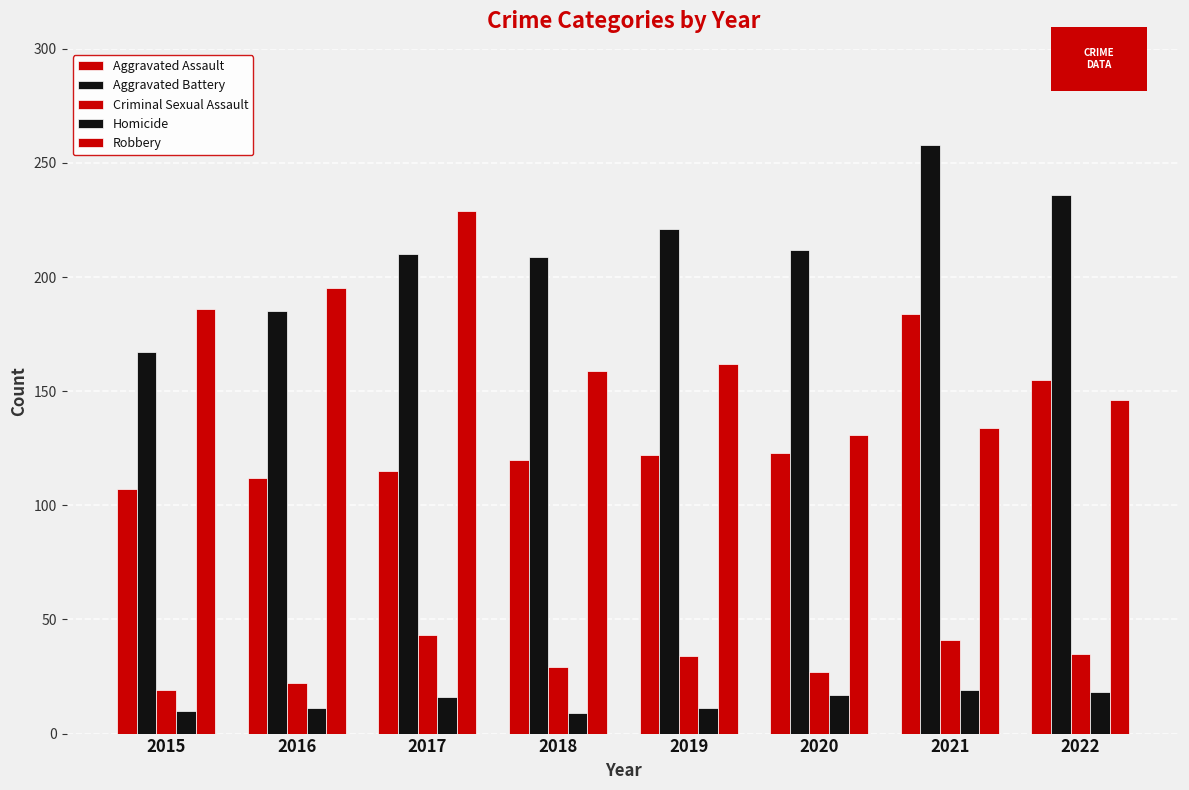

At 2017, list the series in order from smallest to largest.

Homicide, Criminal Sexual Assault, Aggravated Assault, Aggravated Battery, Robbery